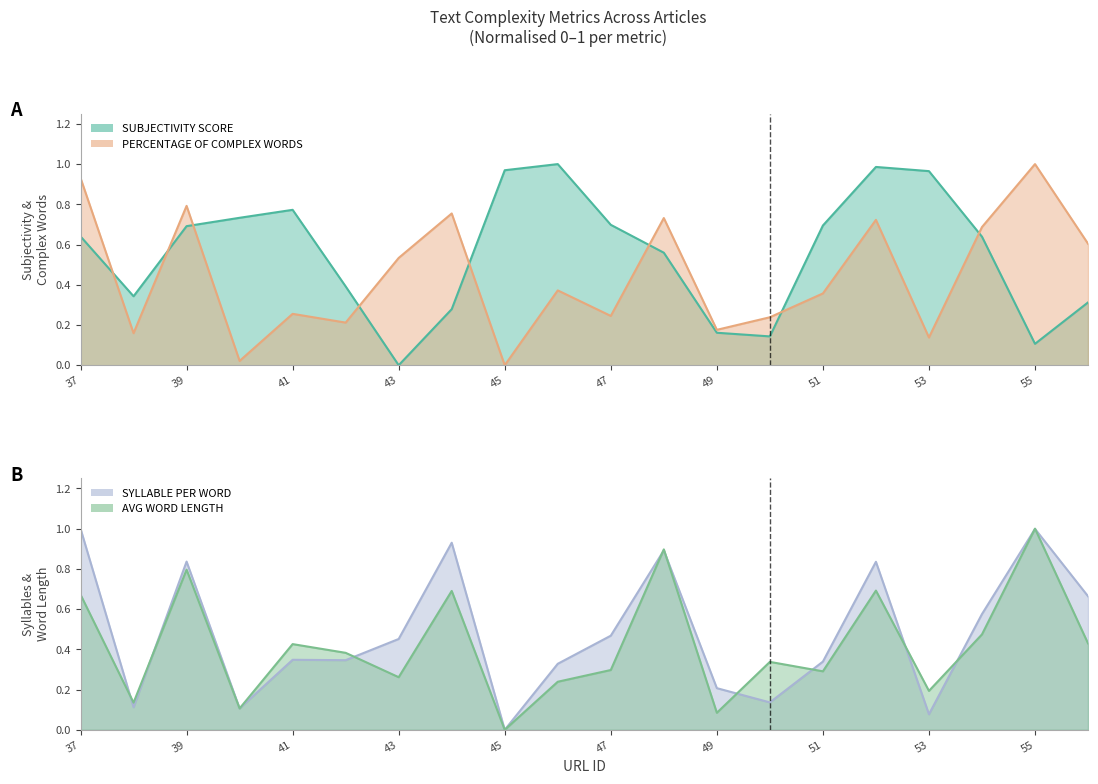

Rank the series by their maximum value, from lowest to highest.

SUBJECTIVITY SCORE, PERCENTAGE OF COMPLEX WORDS, SYLLABLE PER WORD, AVG WORD LENGTH